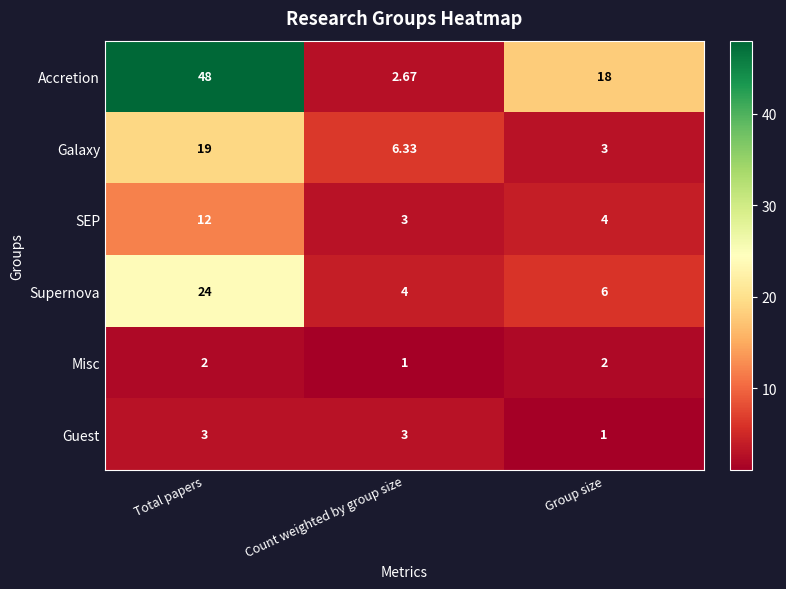

Which series has the largest range (max minus min)?

Accretion